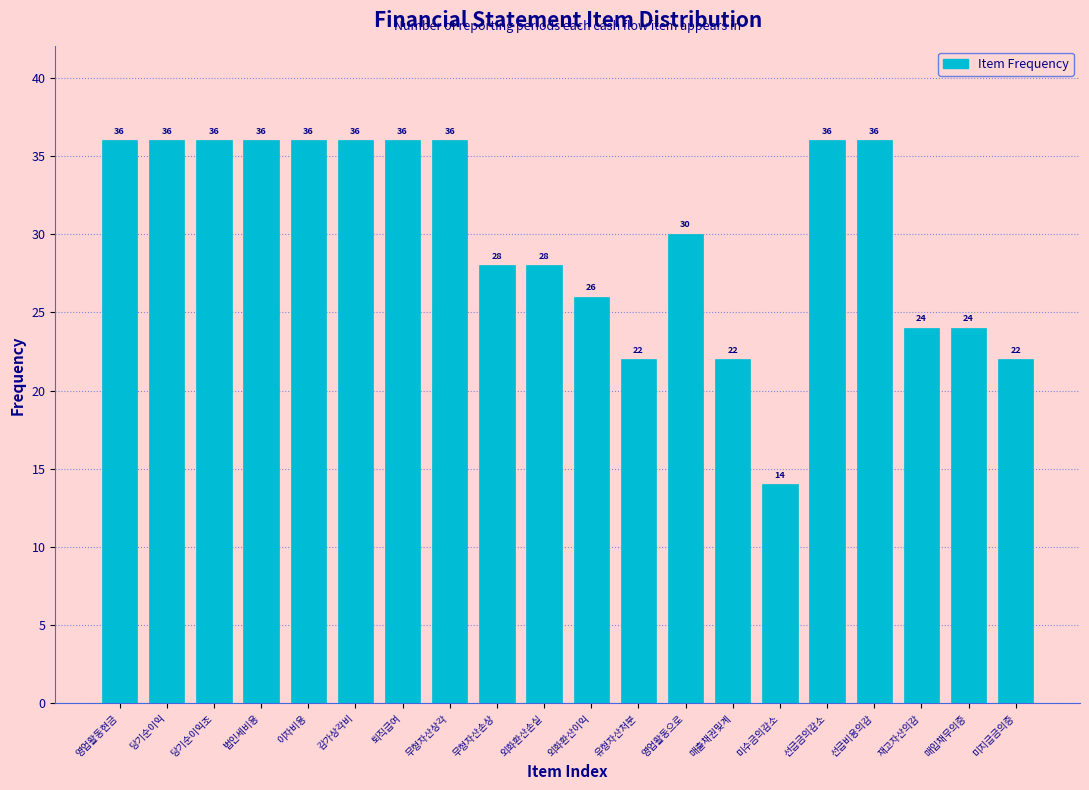

Reading left to right, transcribe all the data shown in this chart.

36	36	36	36	36	36	36	36	28	28	26	22	30	22	14	36	36	24	24	22